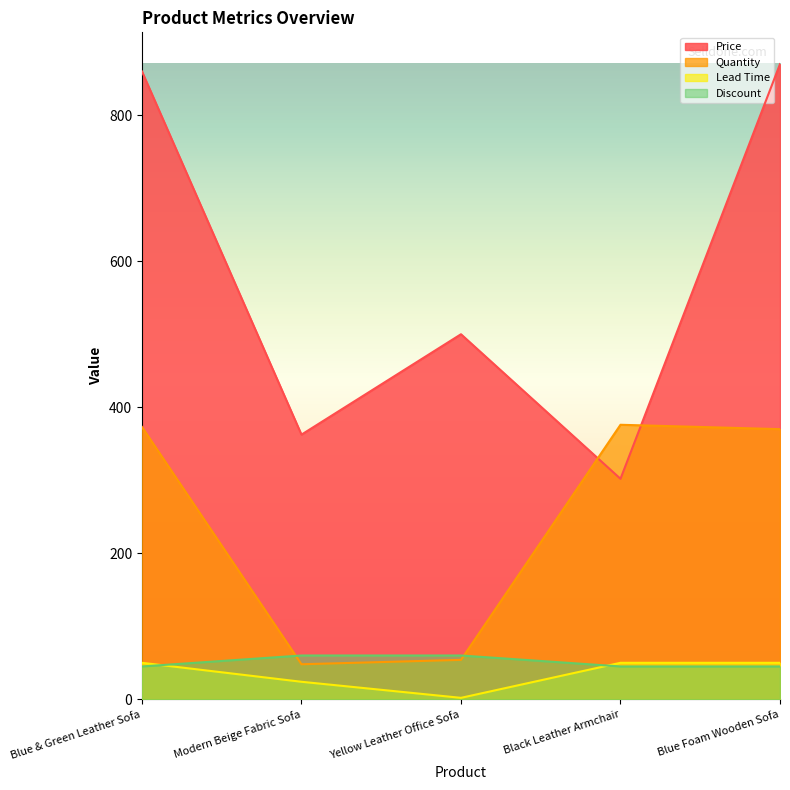

At how many categories does at least one series exceed 794?

2